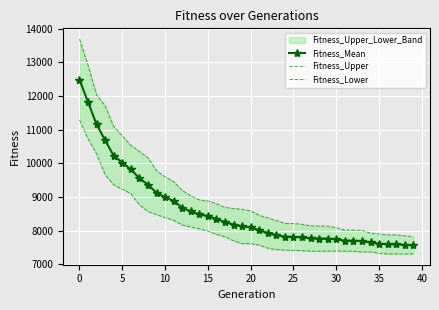

True or false: Fitness_Mean and Fitness_Lower intersect in this chart.

False